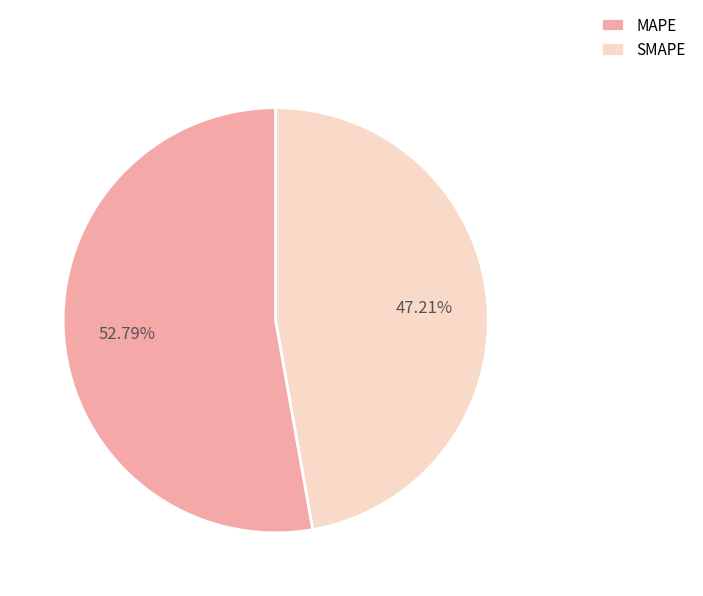

Approximately how many times larger is the value at SMAPE compared to MAPE?

0.9